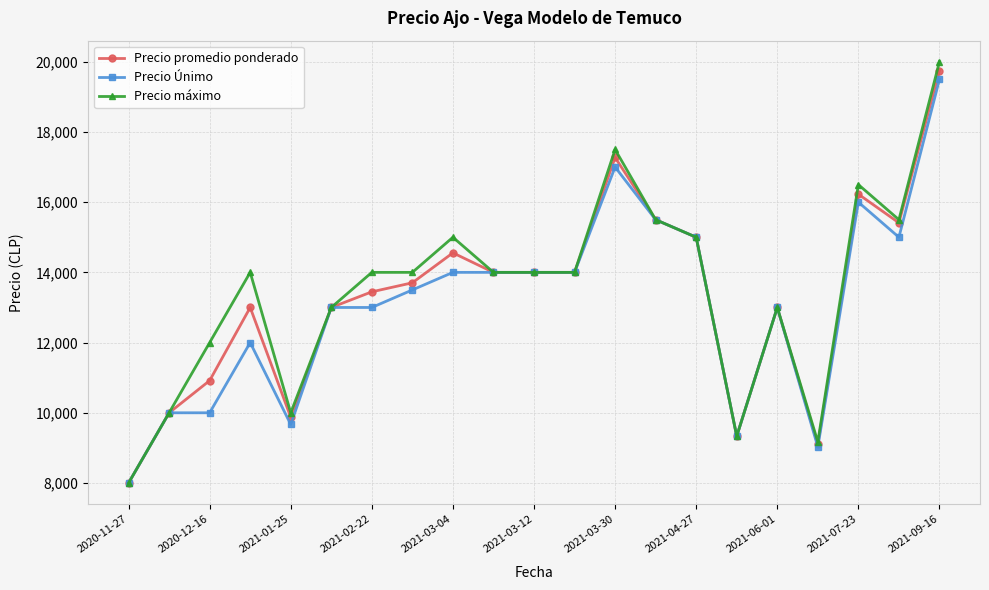

Does the chart have visible grid lines?

Yes